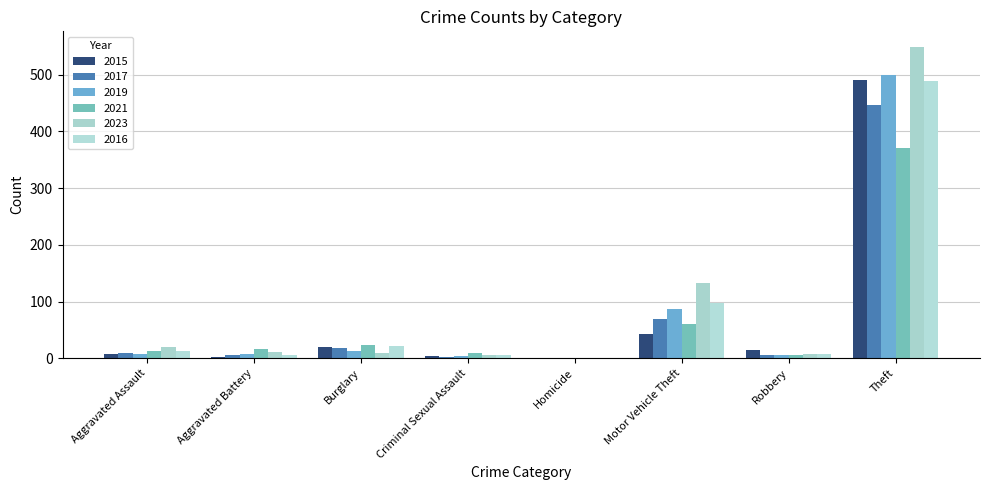

Which label corresponds to the largest value in the chart?

Theft